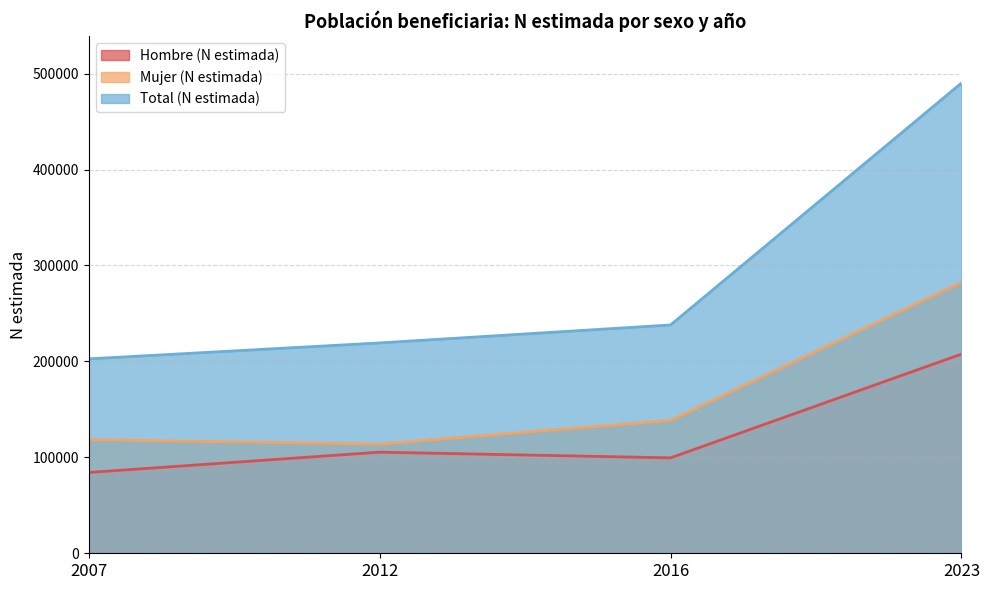

Read the Total (N estimada) value at 2012, to the nearest 100.

219300